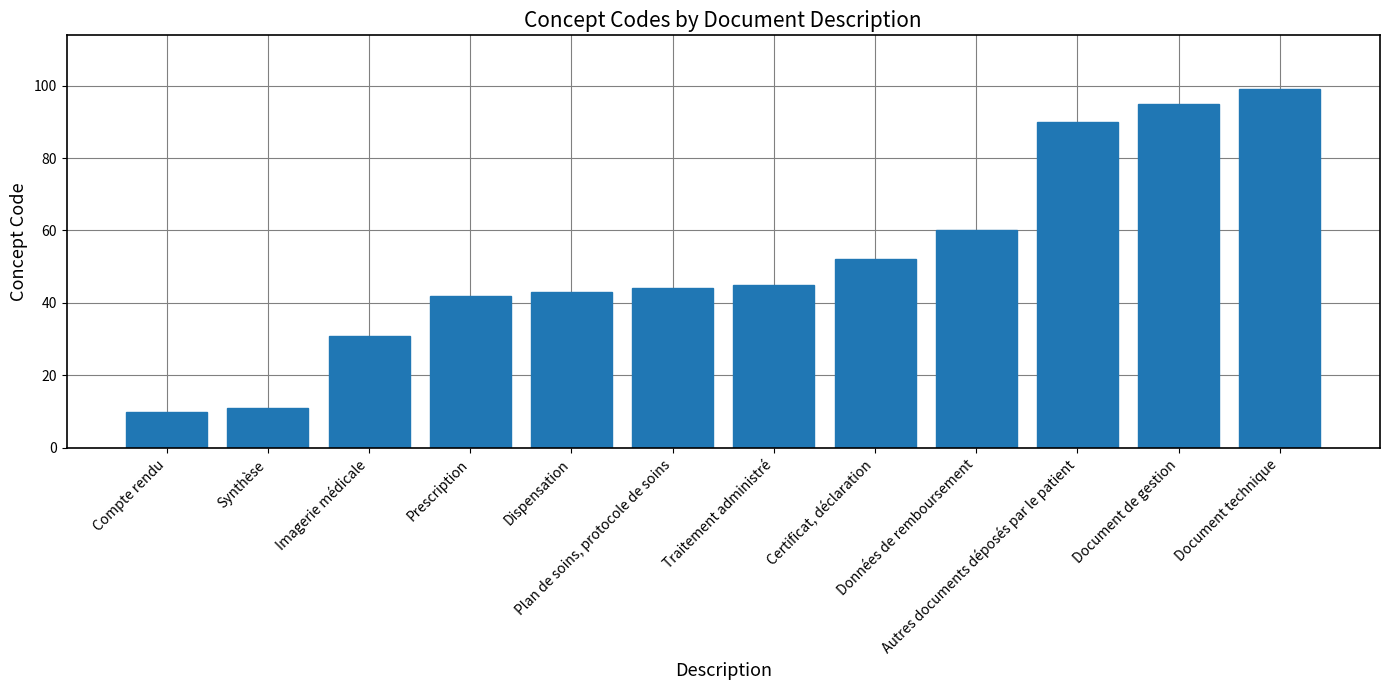

What is the smallest value displayed?

10